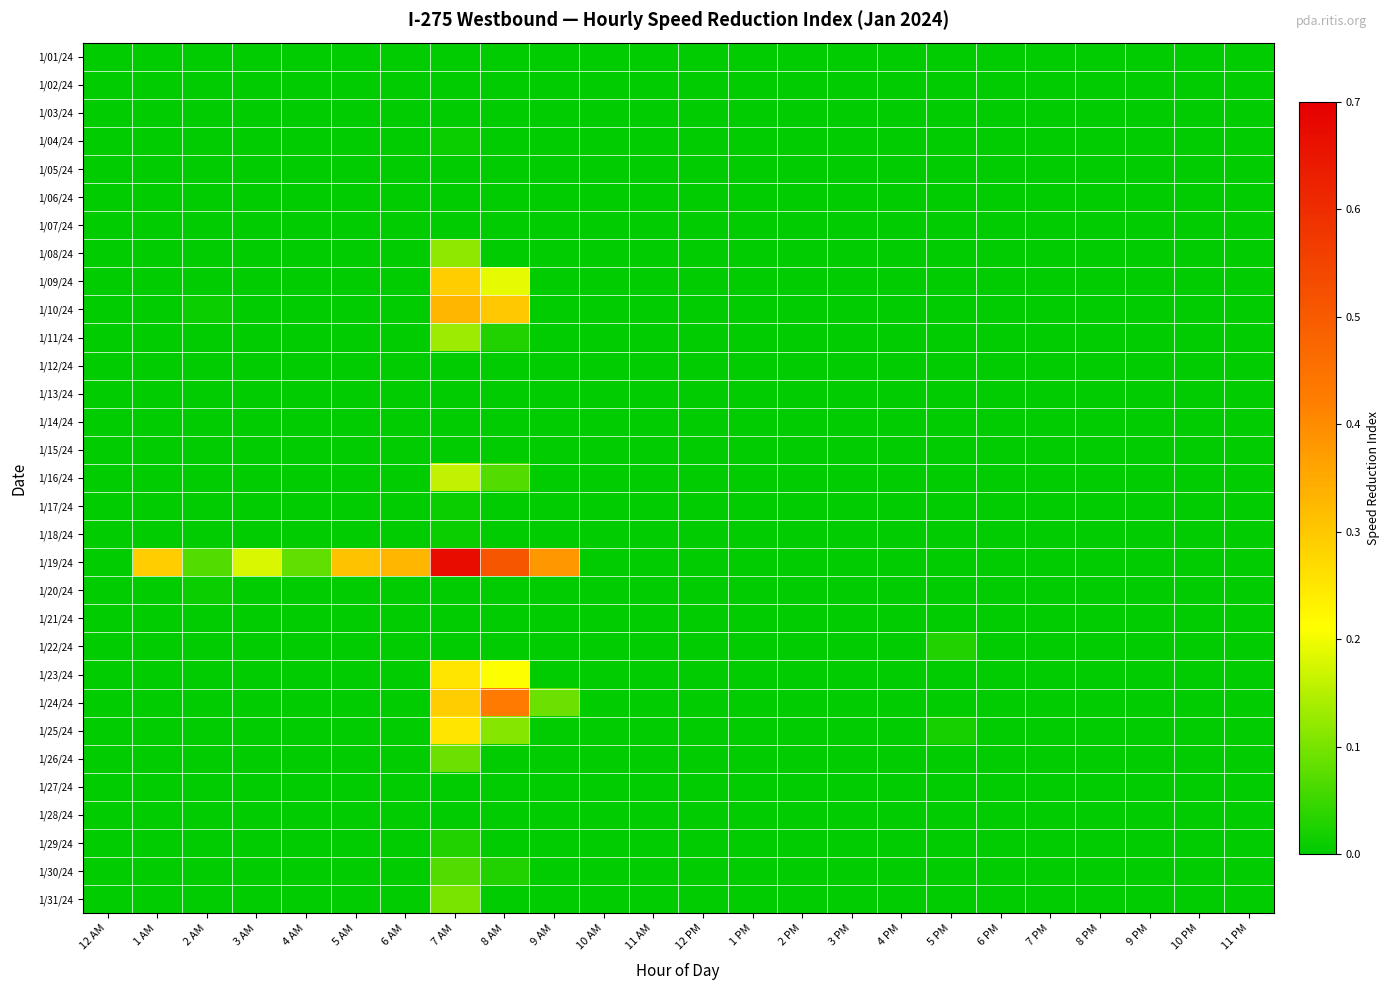

Count the number of data series in this chart.

31